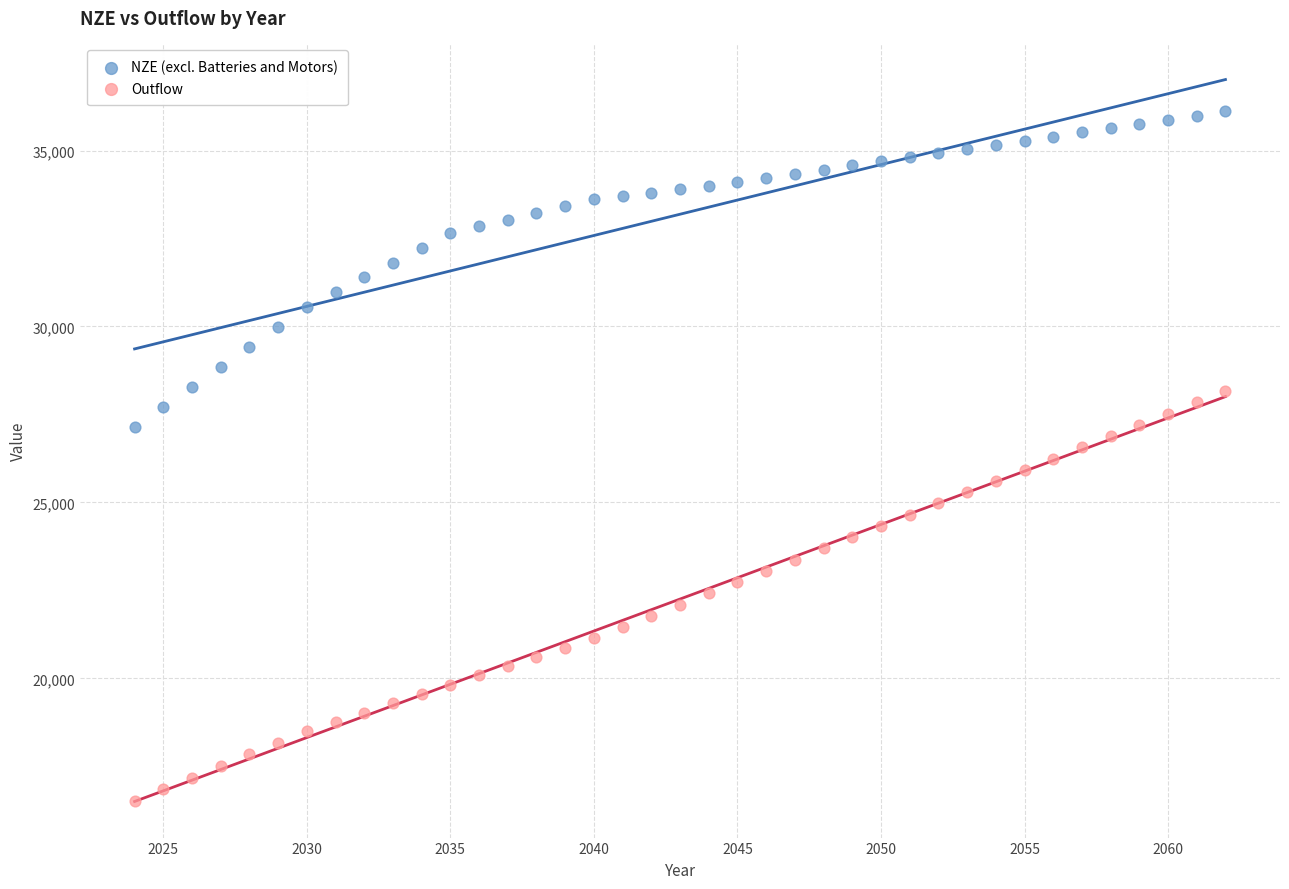

Across all data points, what is the range of Y values (max minus min)?

19584.4